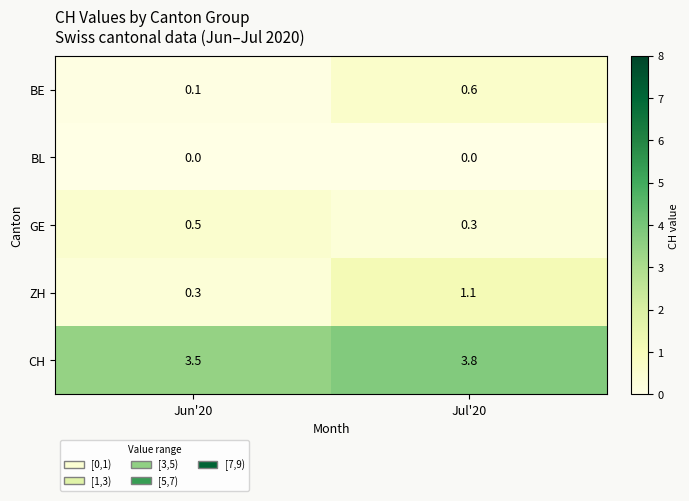

Reading left to right, transcribe all the data shown in this chart.

BE: Jun'20=0.1	Jul'20=0.6
BL: Jun'20=0.0	Jul'20=0.0
GE: Jun'20=0.5	Jul'20=0.3
ZH: Jun'20=0.3	Jul'20=1.1
CH: Jun'20=3.5	Jul'20=3.8